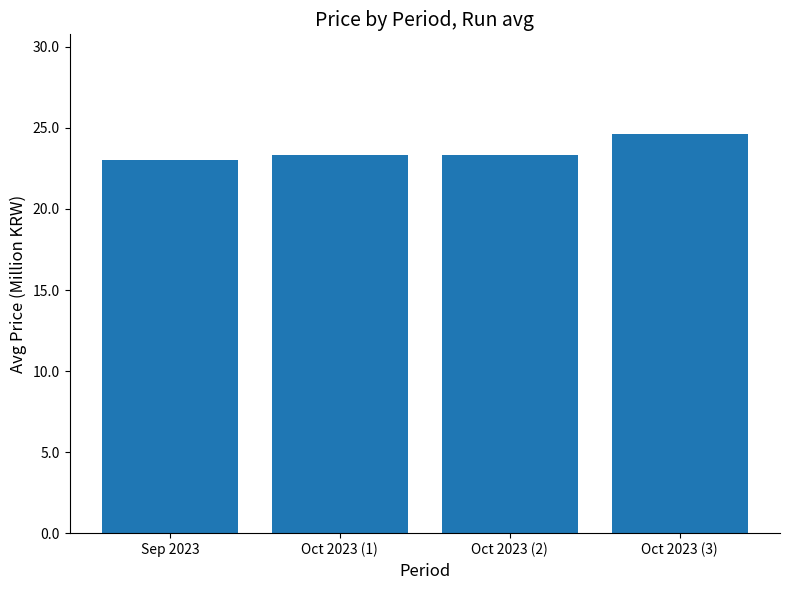

What is the label of the 2nd bar from the left?

Oct 2023 (1)